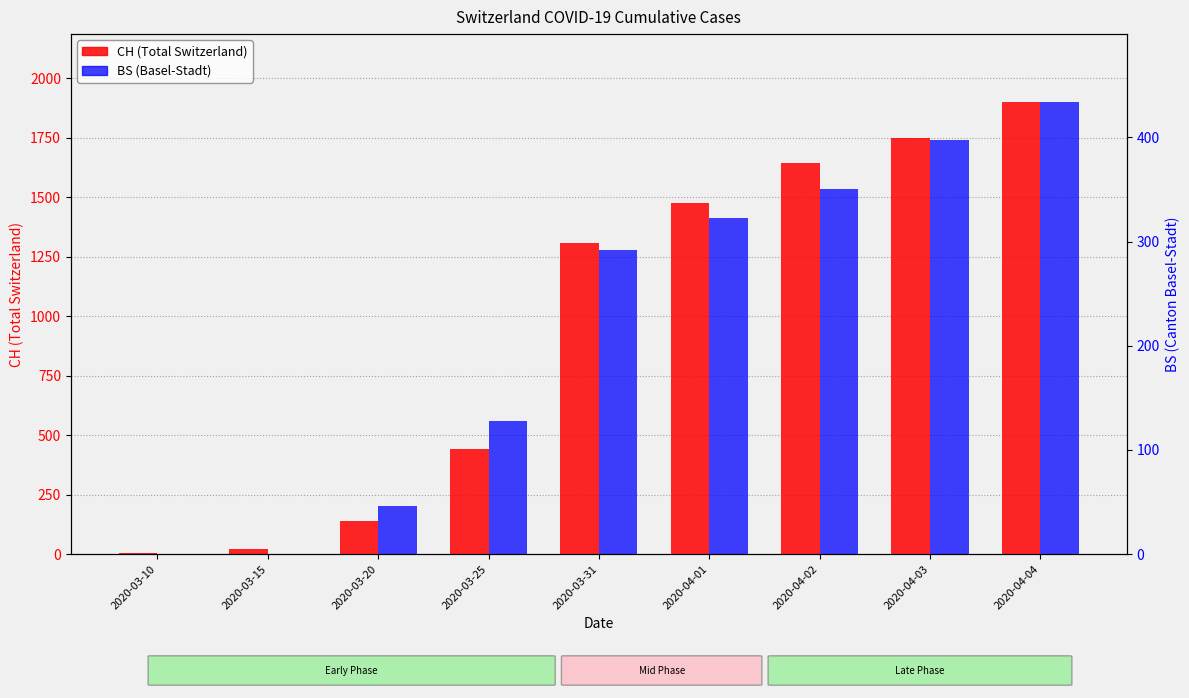

The BS series shows -270 at 2020-03-10. True or false?

False